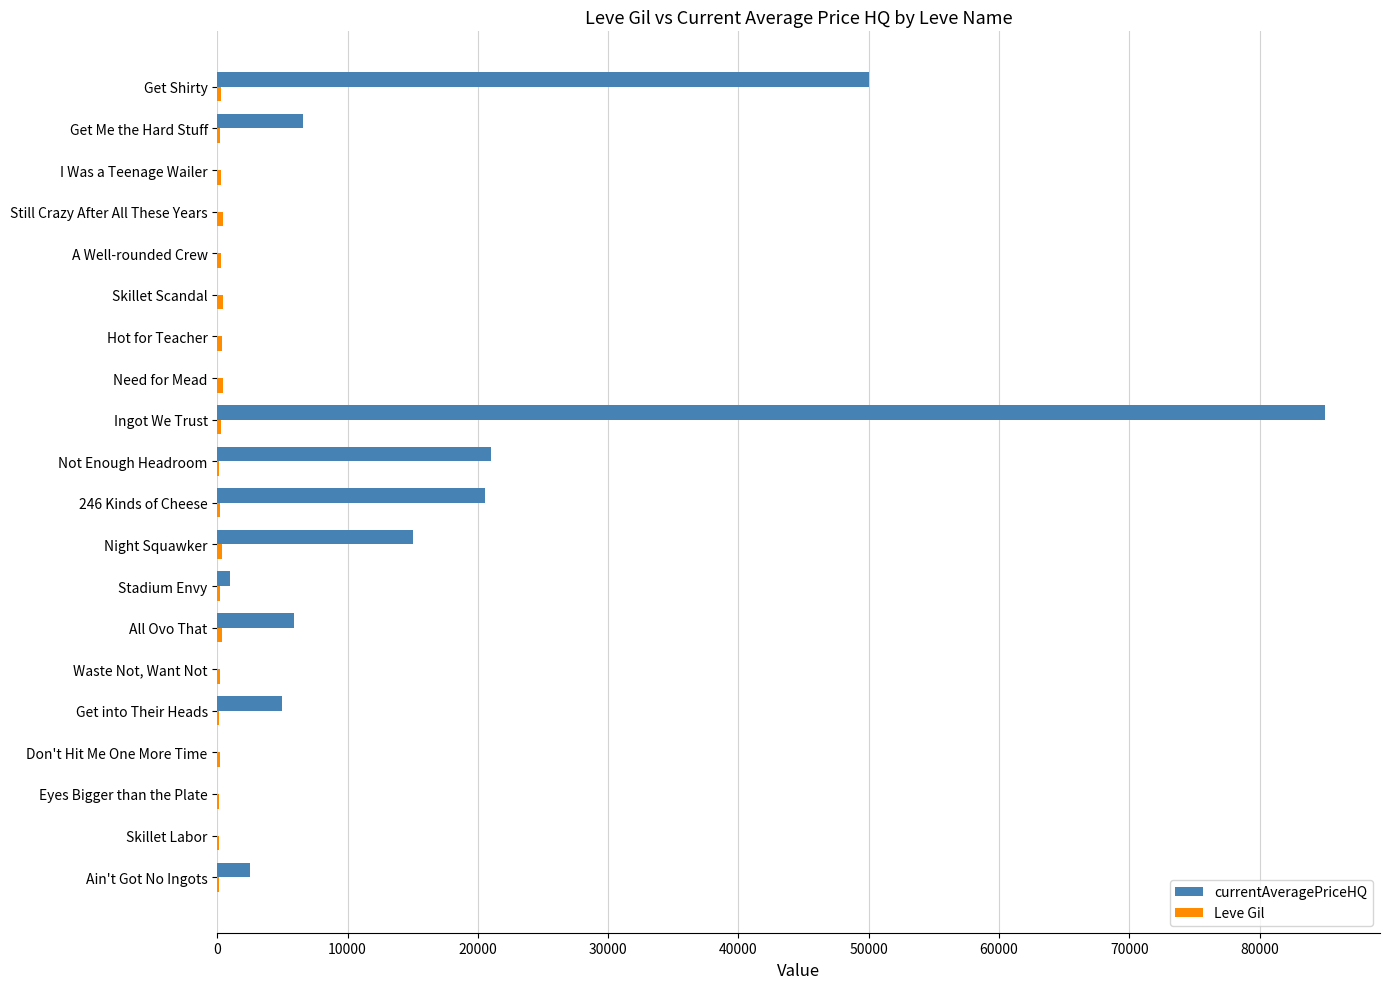

What is the sum of all currentAveragePriceHQ values?

212498.5